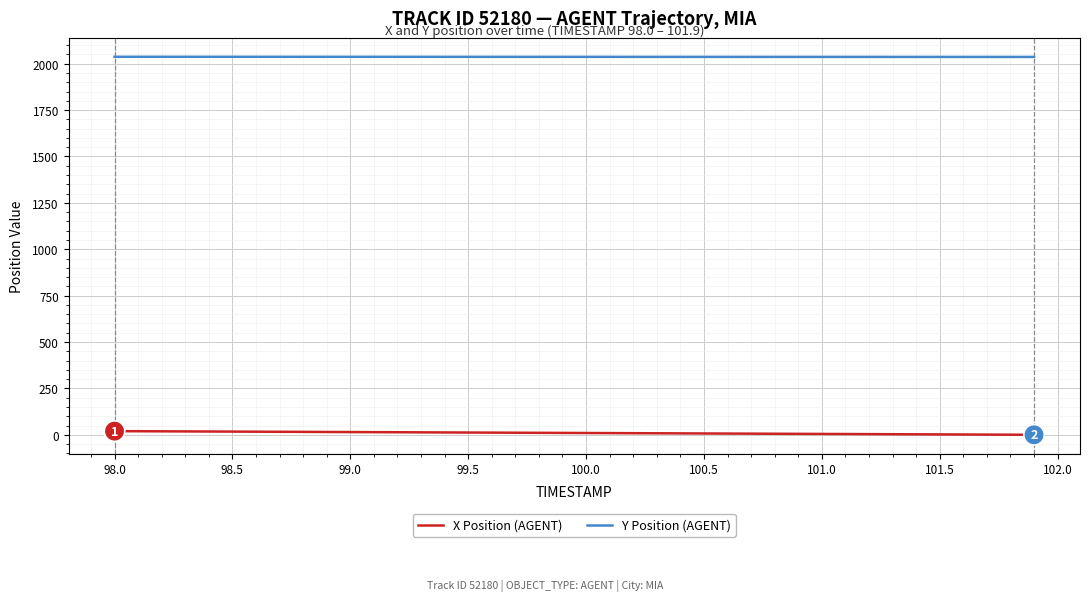

True or false: X Position (AGENT) and Y Position (AGENT) cross at least once.

False